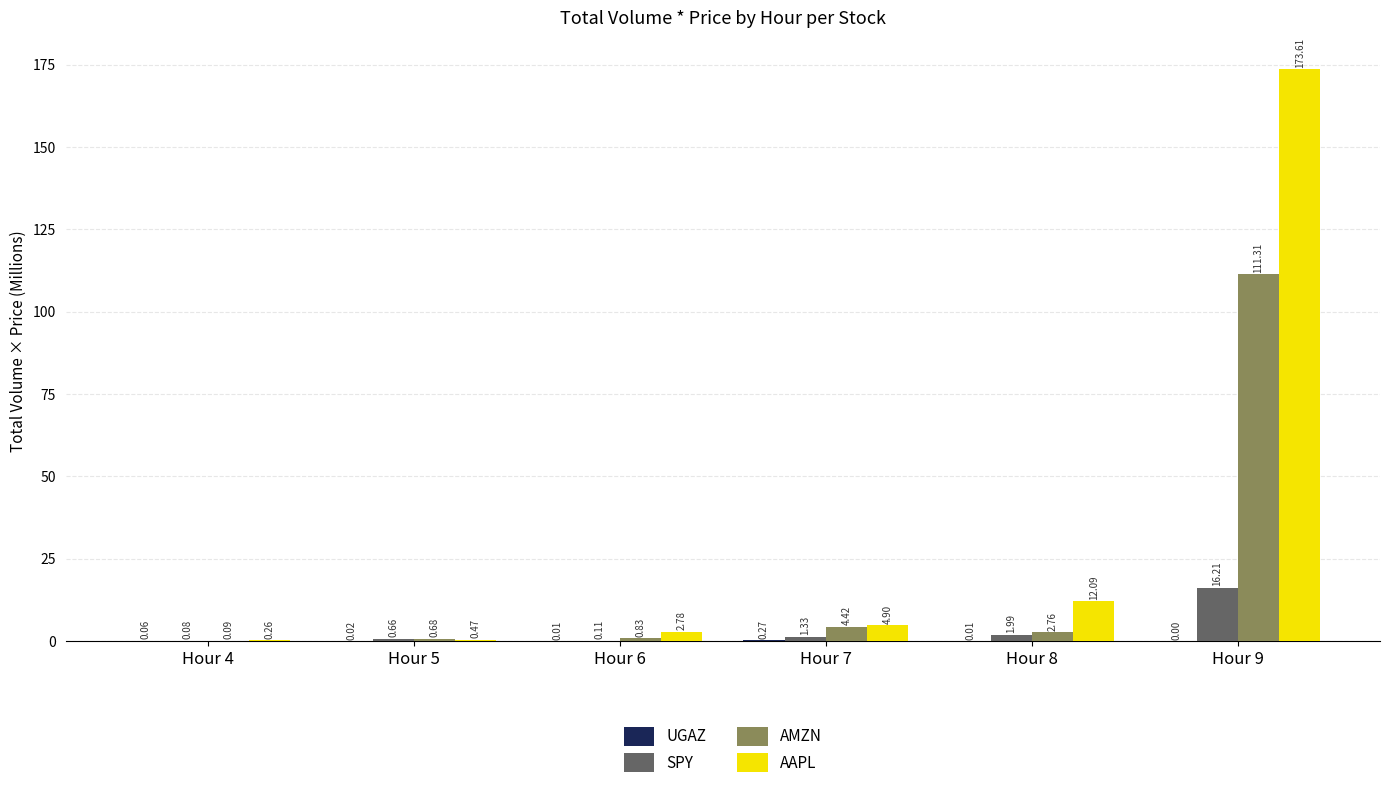

Which series has the largest total across all categories?

AAPL